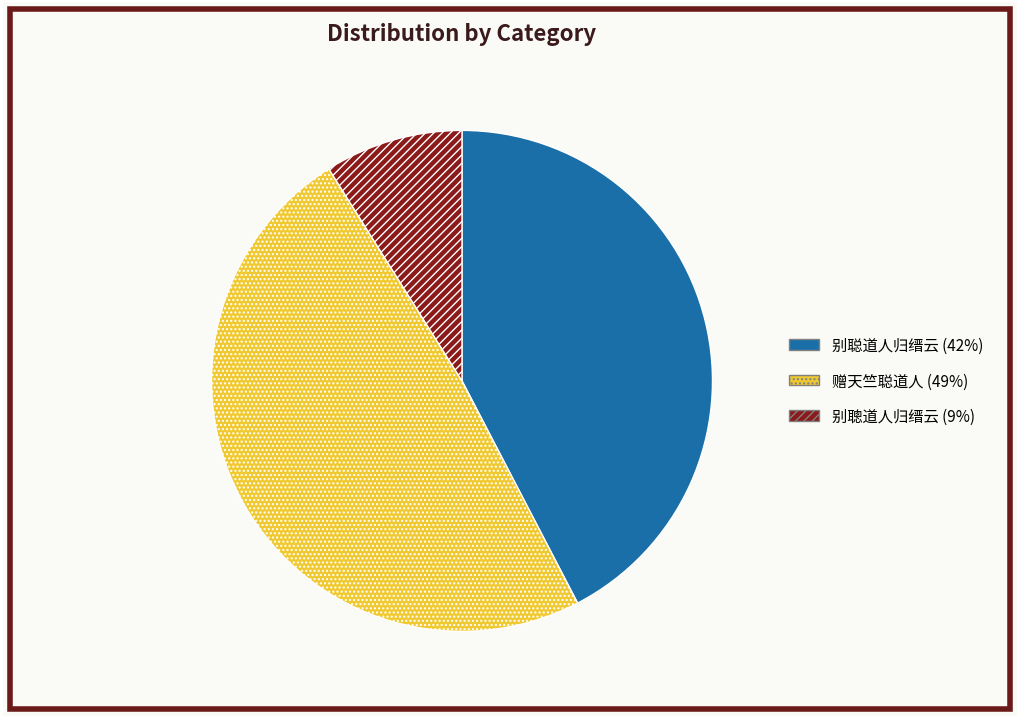

What is the largest slice in the pie chart?

赠天竺聪道人